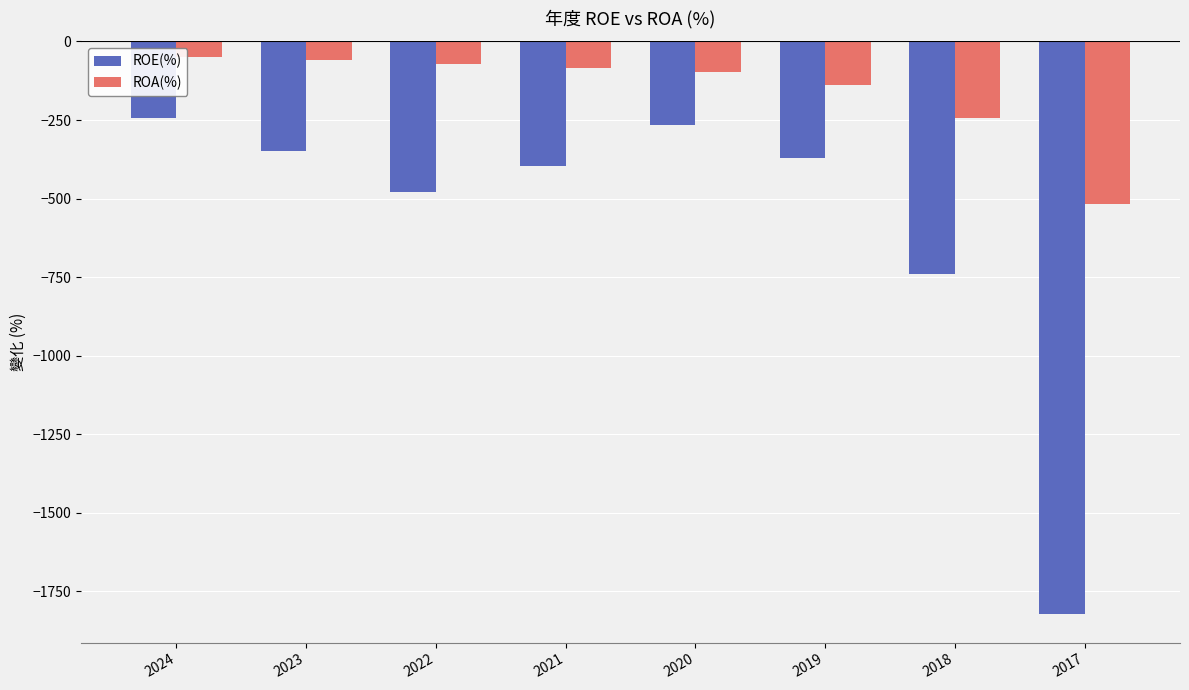

What is the difference between the second highest and minimum values in the ROE(%) series?

1557.0